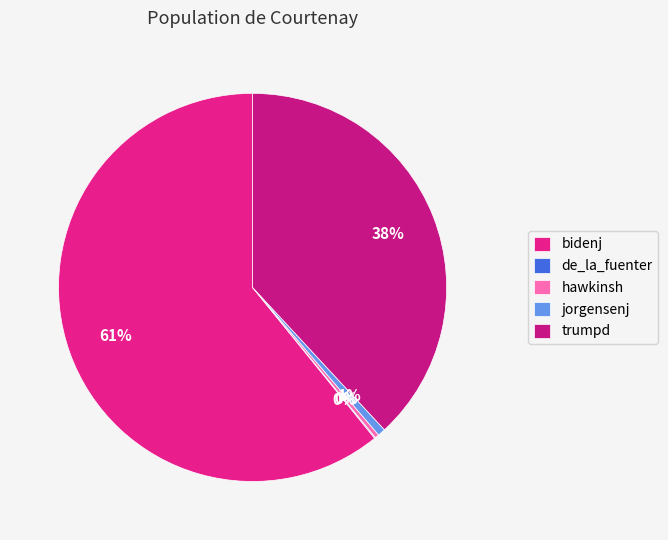

To the nearest percent, what portion does trumpd represent?

38%